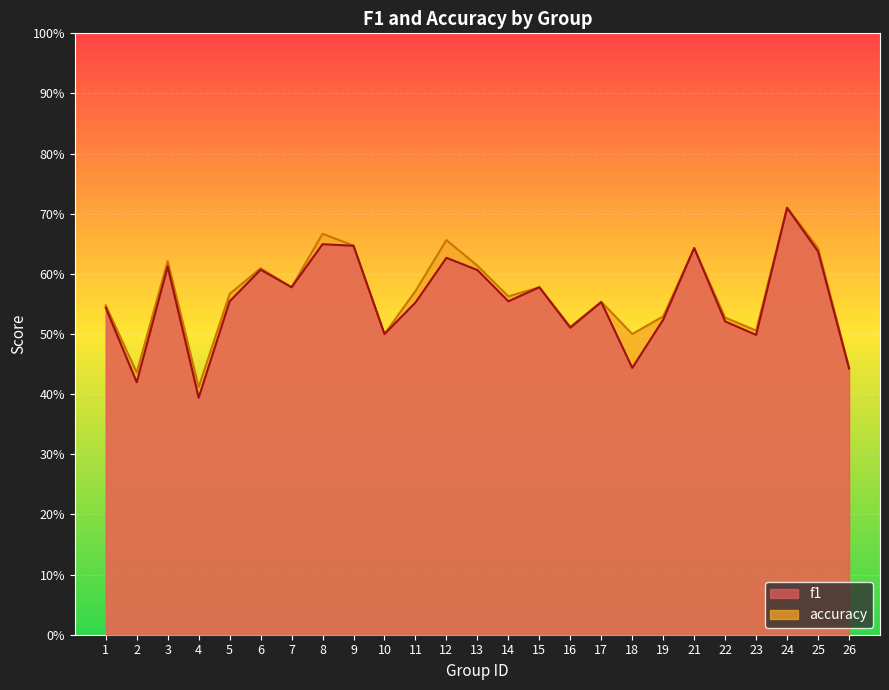

What is the difference between the maximum and second lowest values in the accuracy series?

0.3